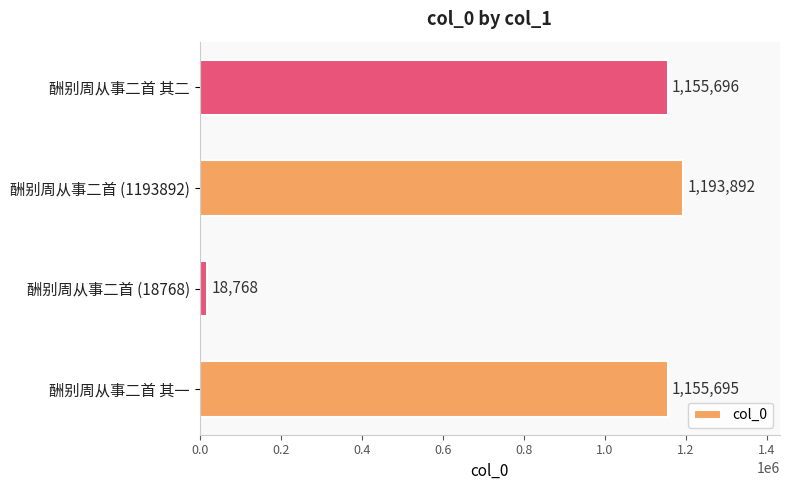

What is the change in value from 酬别周从事二首 (18768) to 酬别周从事二首 其二?

+1136928